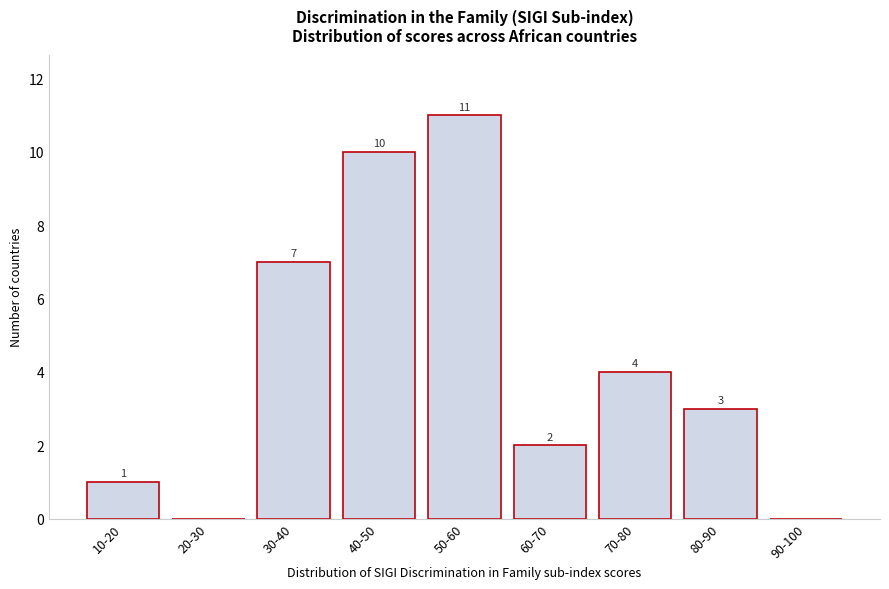

Reading left to right, what are all the values shown in this chart?

10-20=1	20-30=0	30-40=7	40-50=10	50-60=11	60-70=2	70-80=4	80-90=3	90-100=0